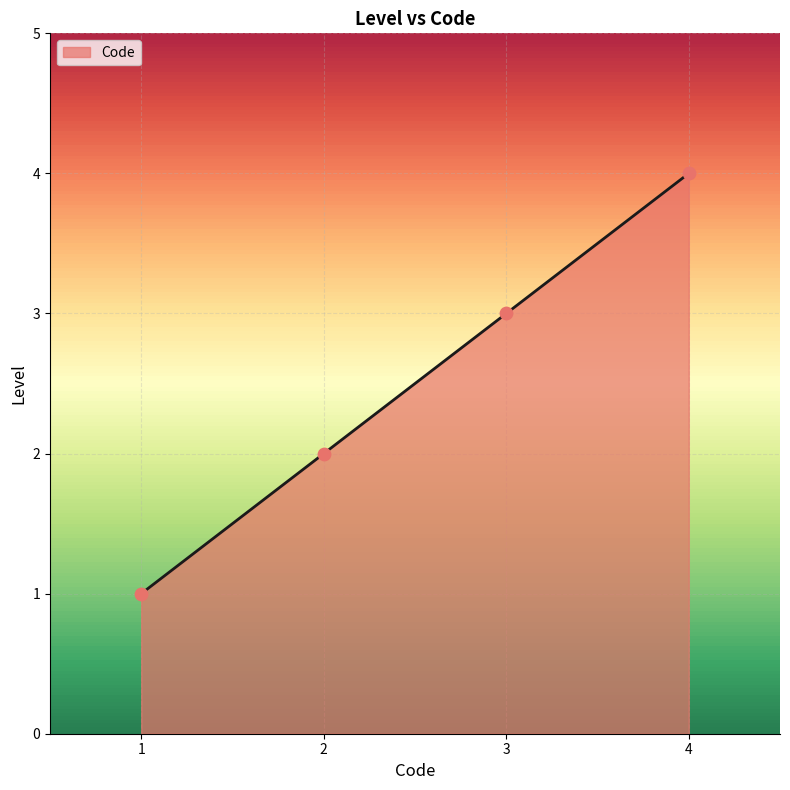

What is the change in value from 1 to 3?

+2